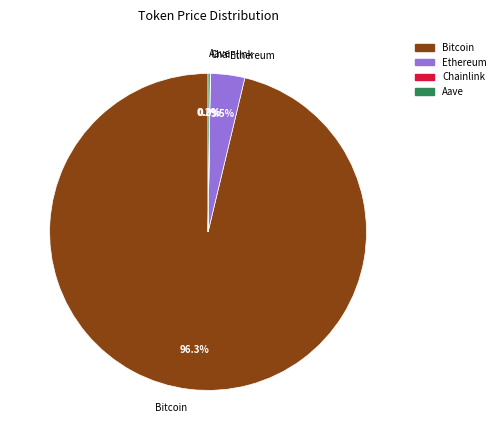

Is there a majority slice in this chart?

Yes